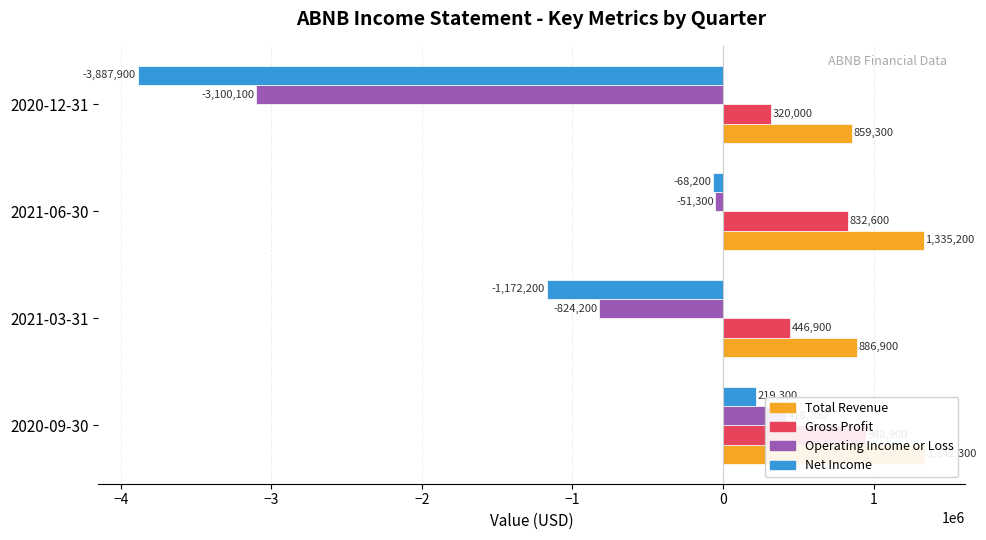

Which series has the largest total across all categories?

Total Revenue